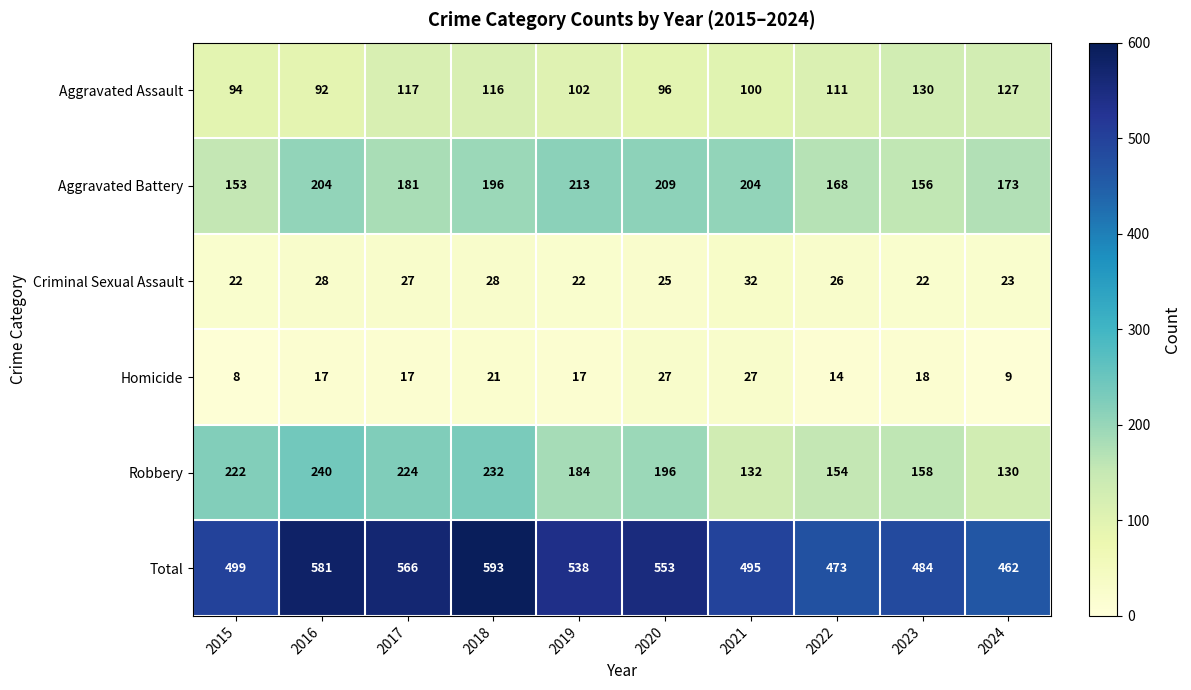

Which label corresponds to the smallest value in the chart?

2015